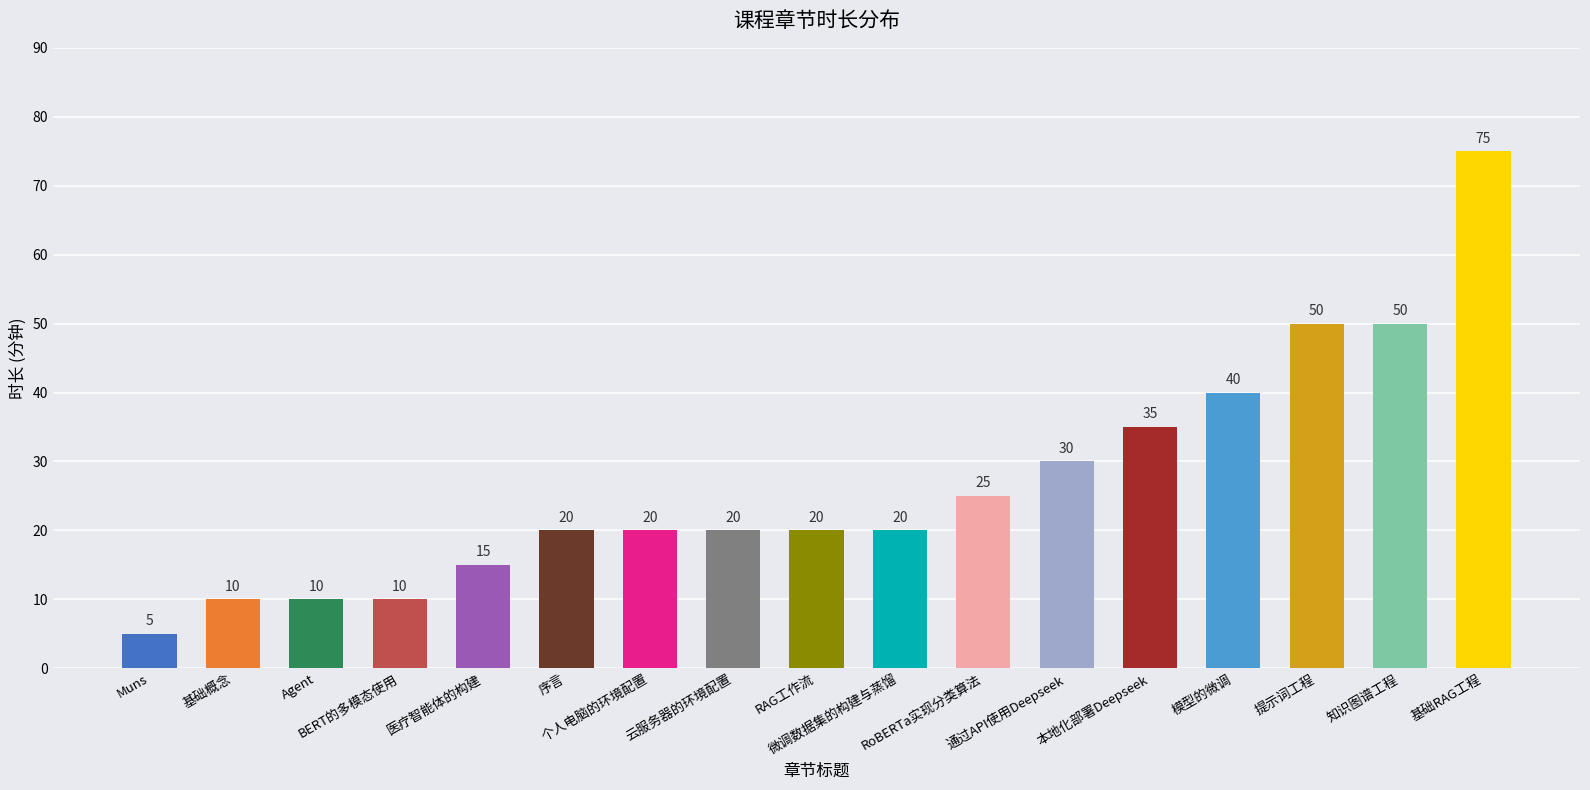

What is the maximum value shown in the chart?

75